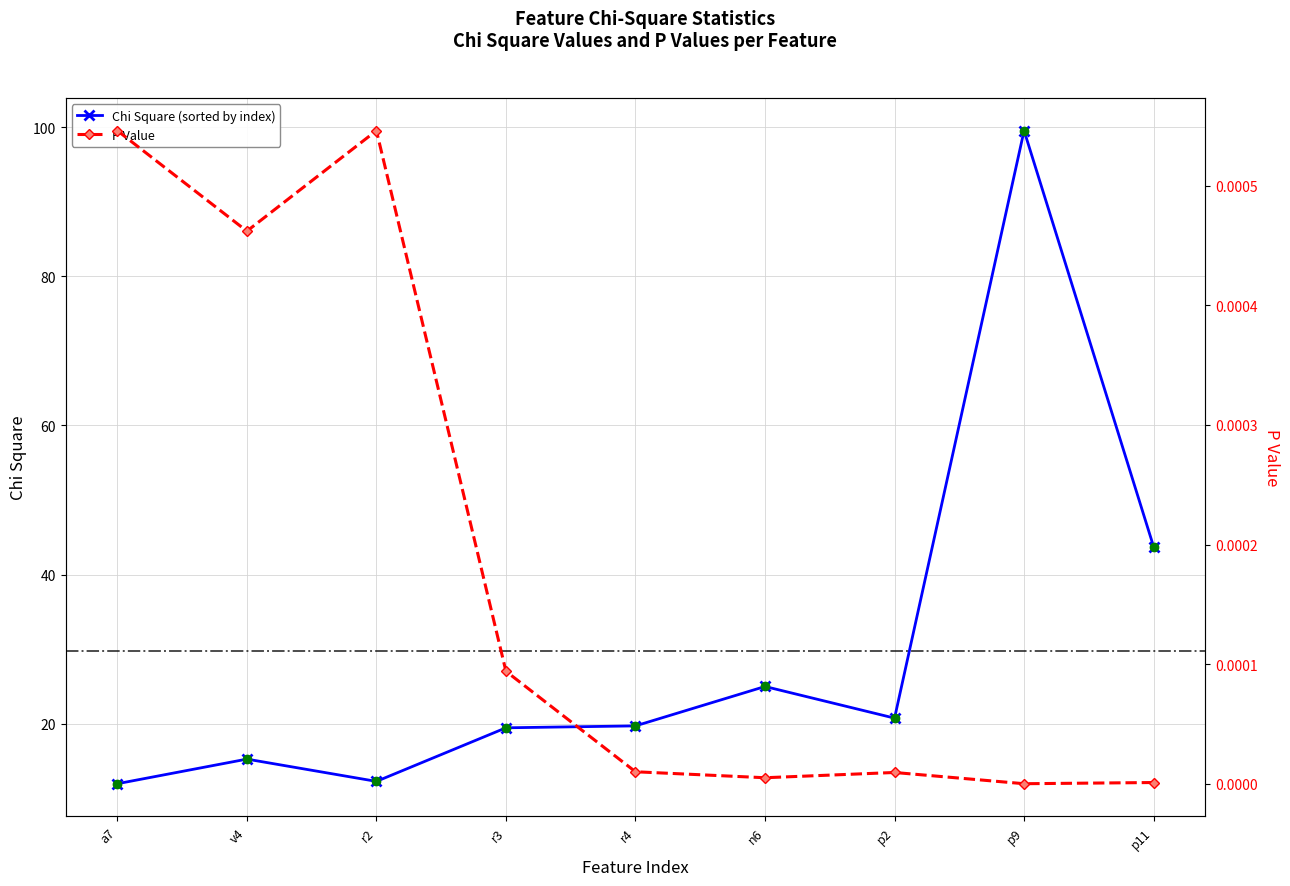

True or false: P Value has more than 0 points higher than both neighbors.

True